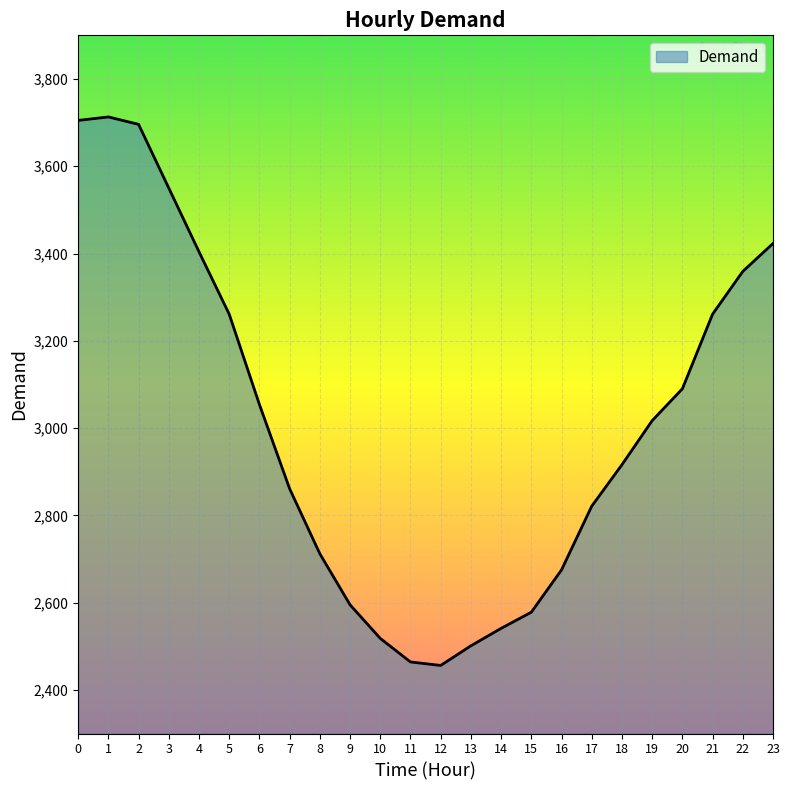

What is the minimum value shown in the chart?

2456